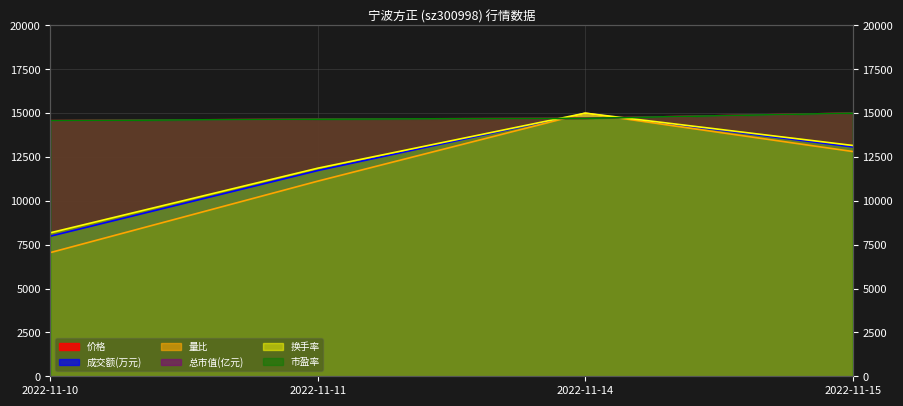

Is it true that 成交额(万元) equals 11729.6 at 2022-11-11?

True